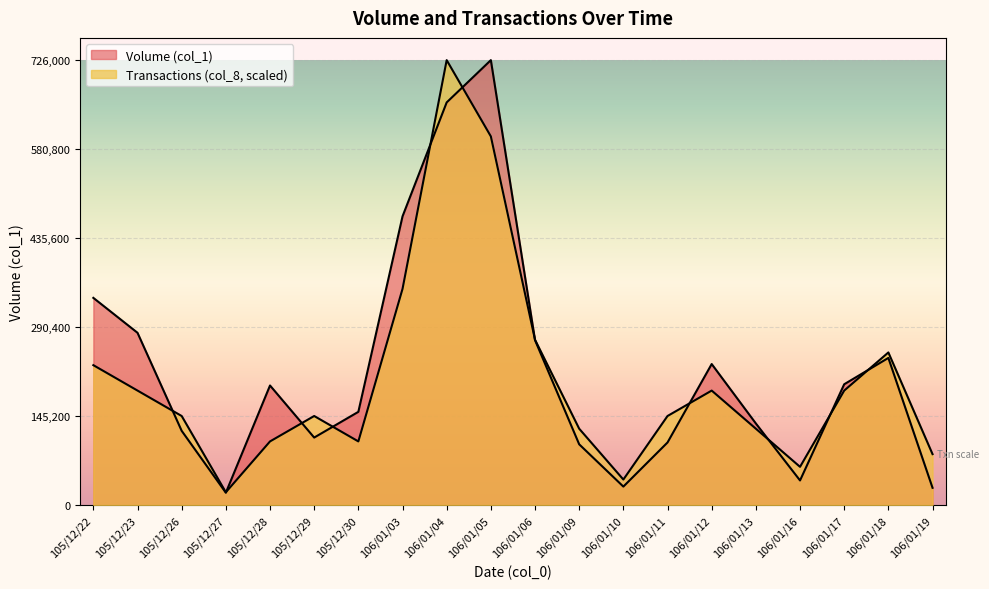

Rank the series at 105/12/23 from lowest to highest value.

Transactions (col_8), Volume (col_1)